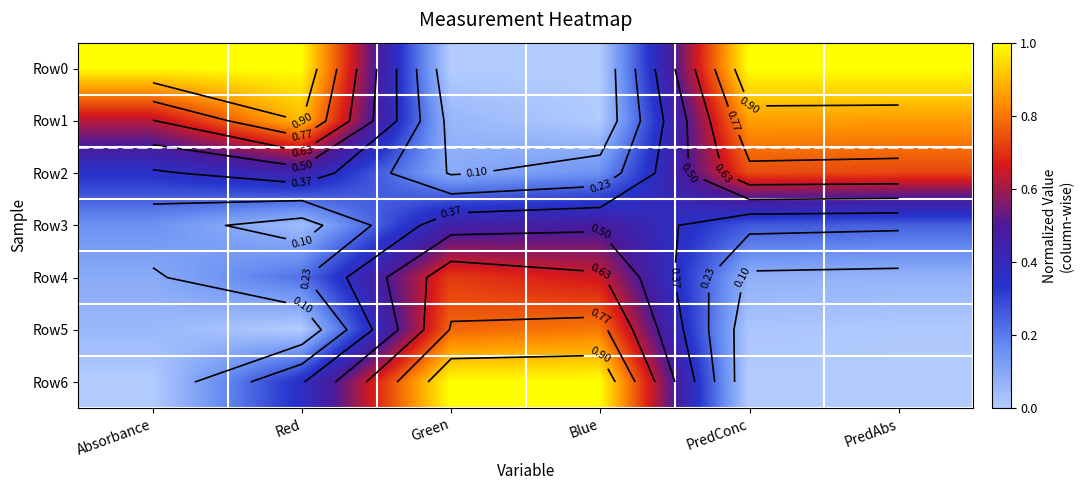

Which category has the highest value in the Row5 series?

Blue